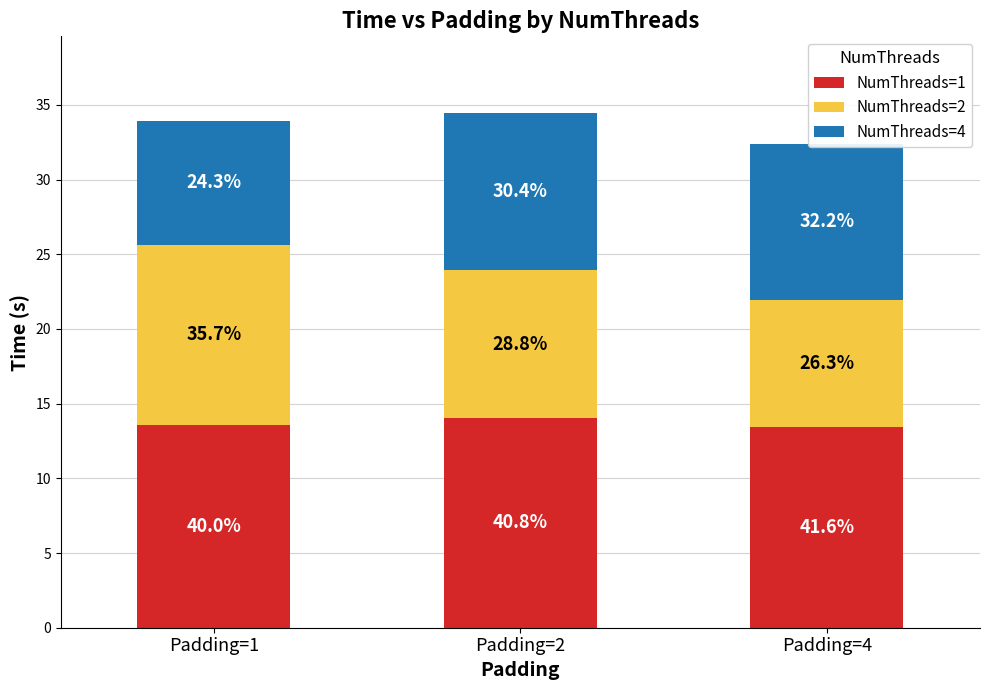

Between Padding=4 and Padding=2, which is larger?

Padding=2